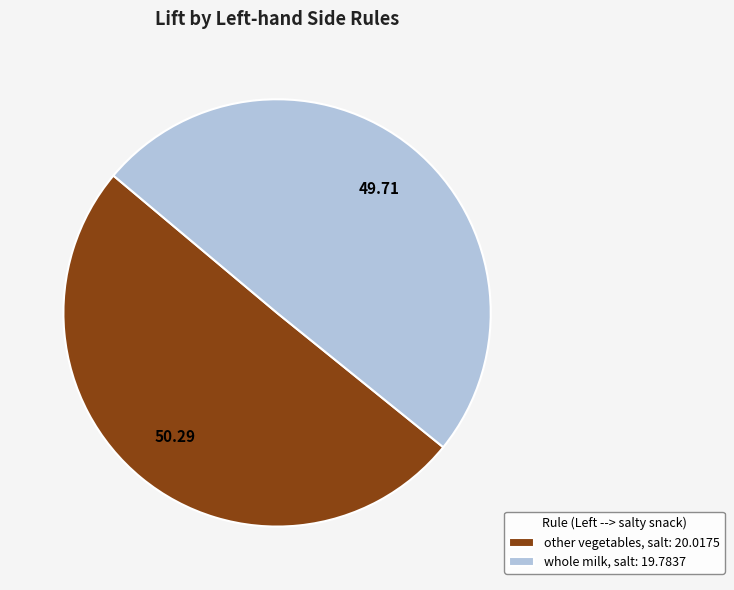

Count the number of slices in the pie.

2